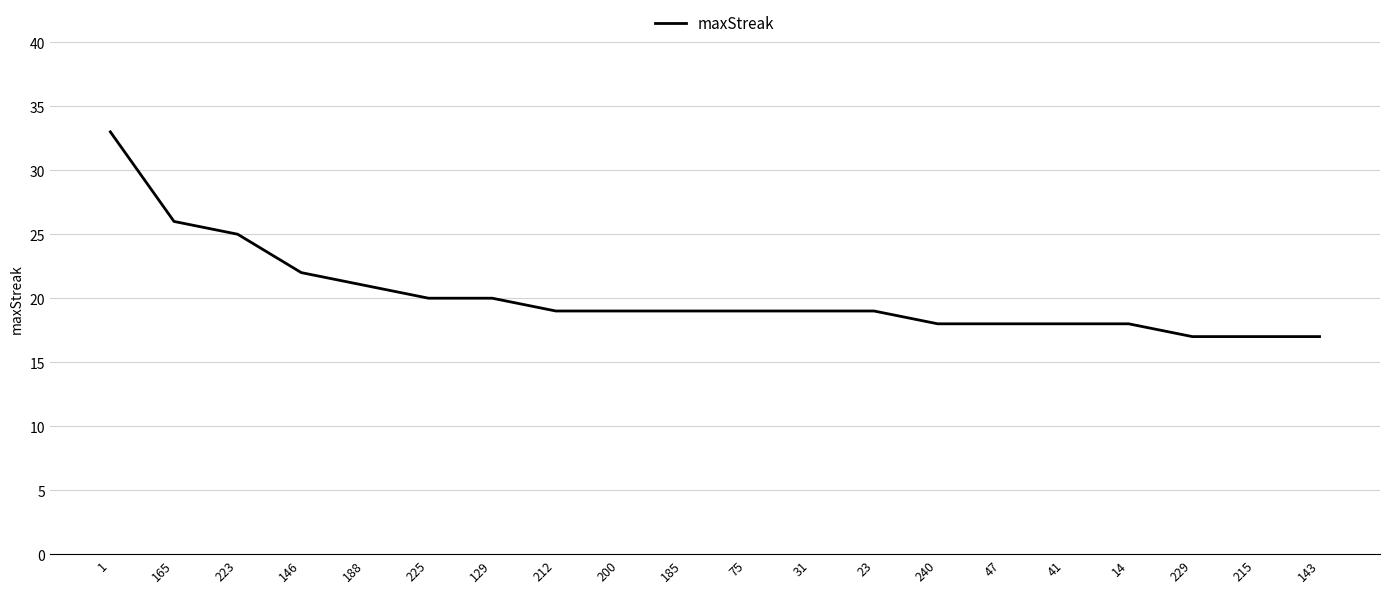

Which has a higher value, 146 or 143?

146